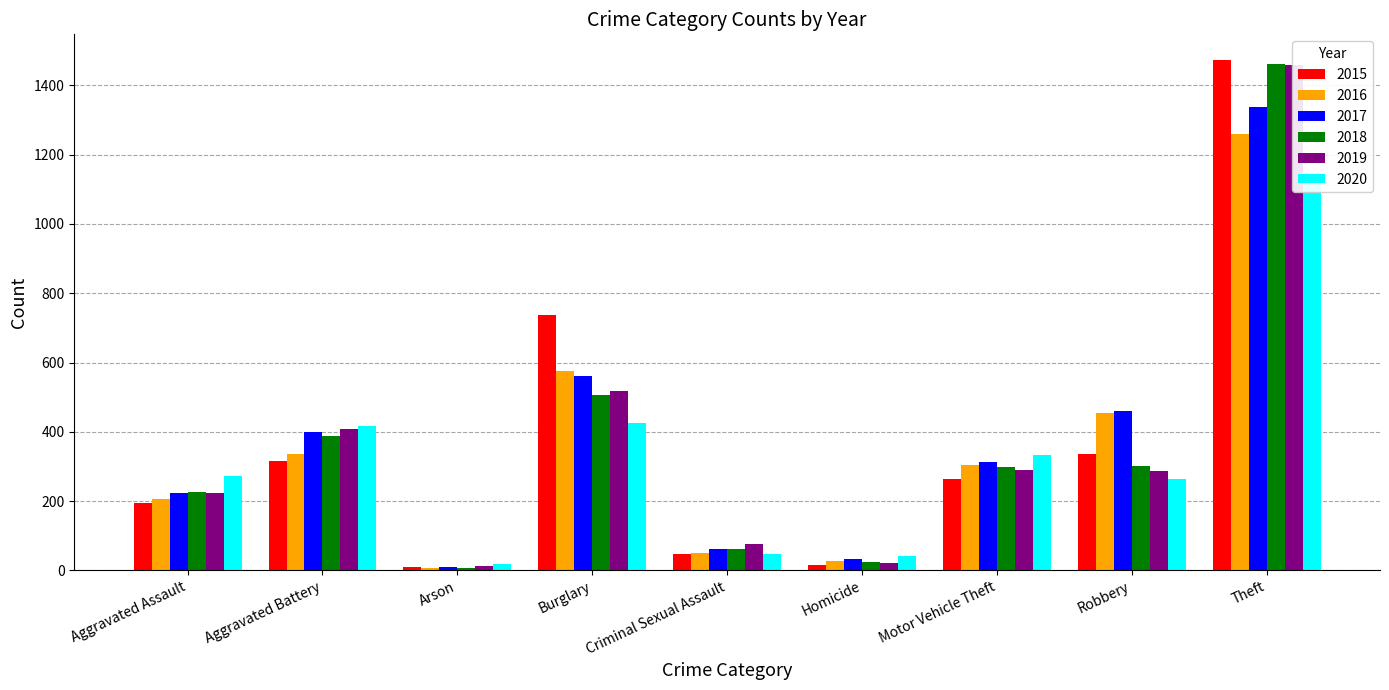

Which series has the widest spread of values?

2015